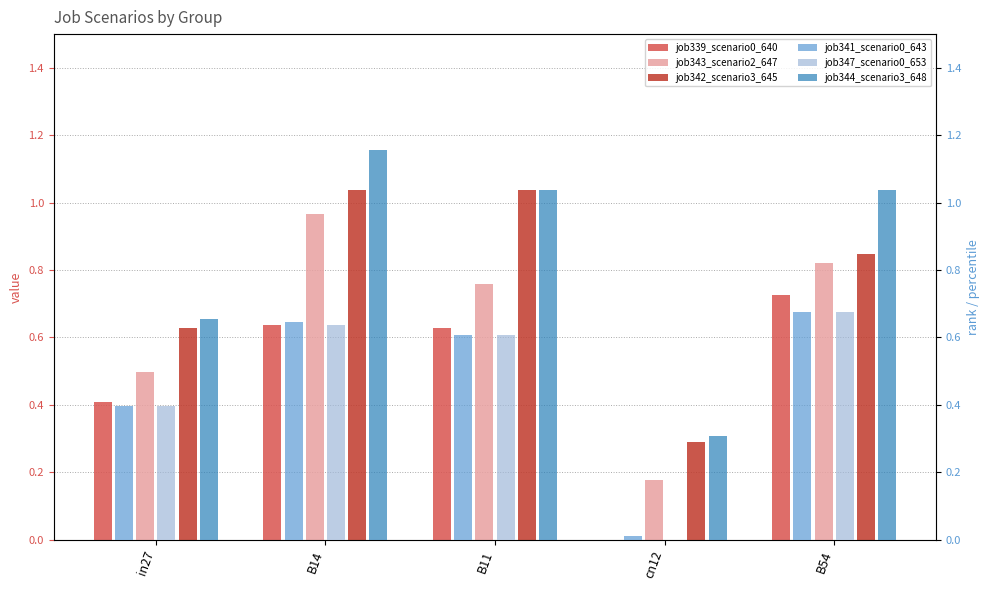

Does the chart contain stacked bars?

No